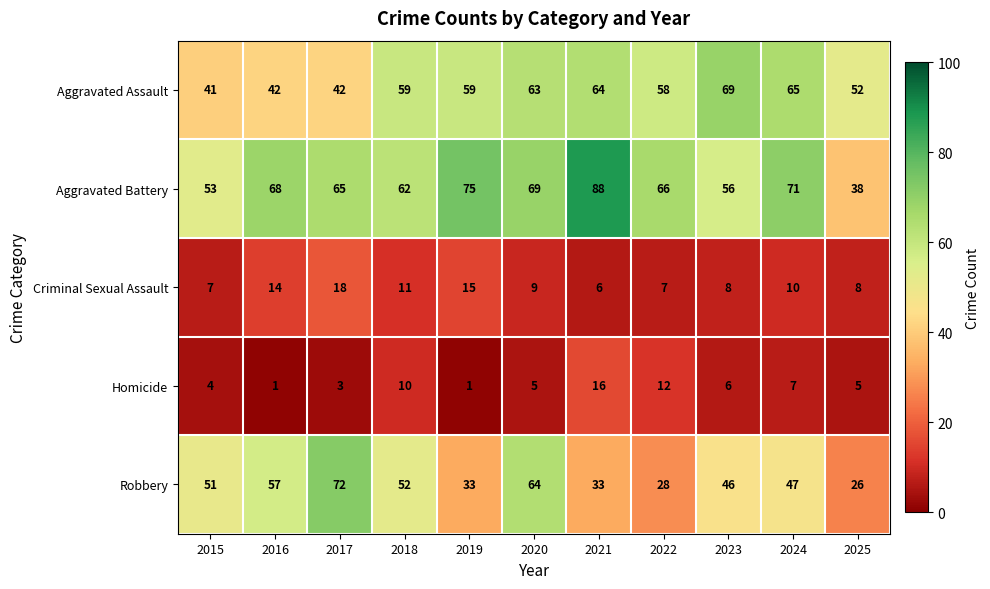

Read the Aggravated Battery value at 2023, to the nearest 10.

60